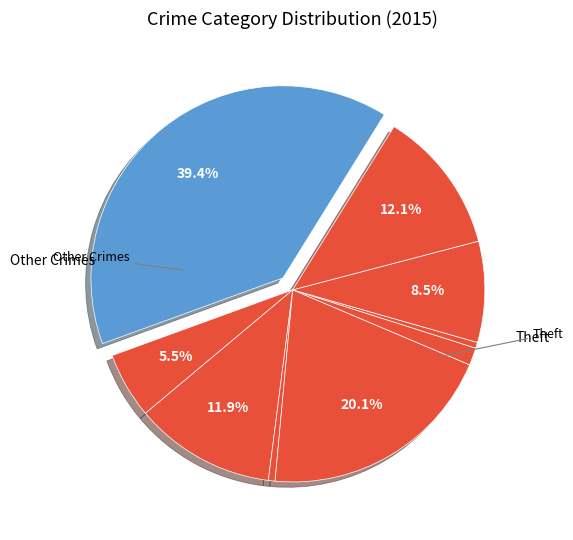

Which category has the smallest portion of the pie?

Homicide